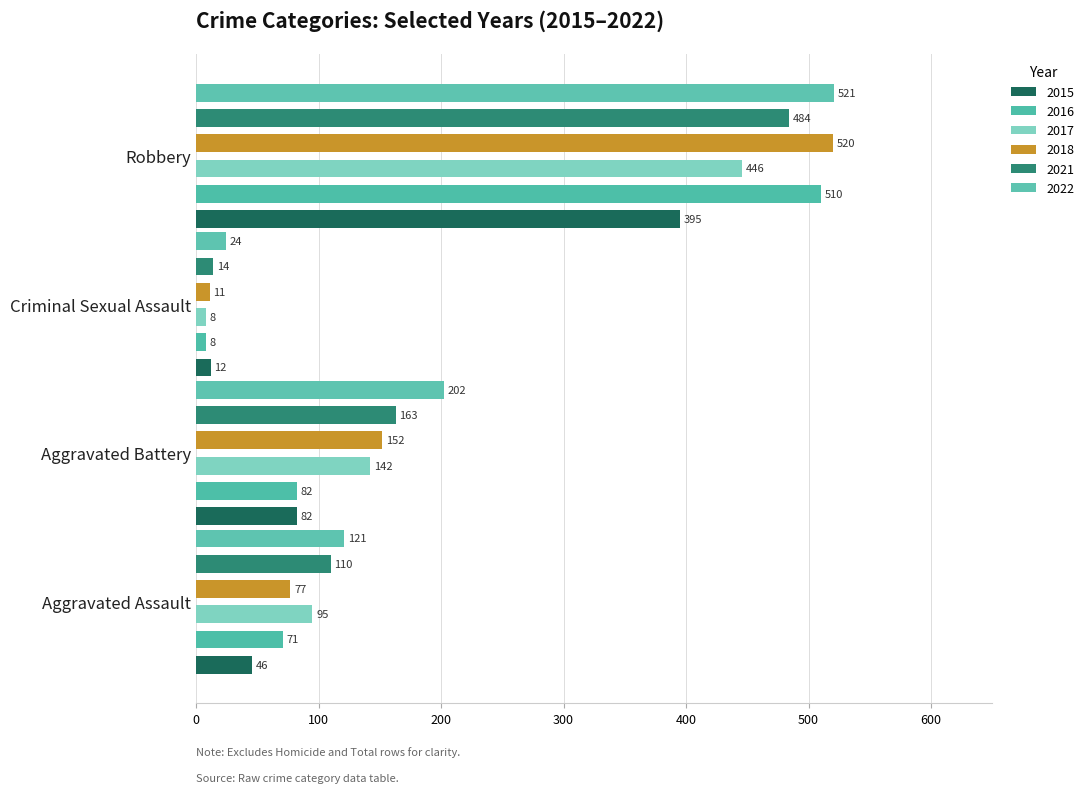

Rank the categories by 2017 value from highest to lowest.

Robbery, Aggravated Battery, Aggravated Assault, Criminal Sexual Assault